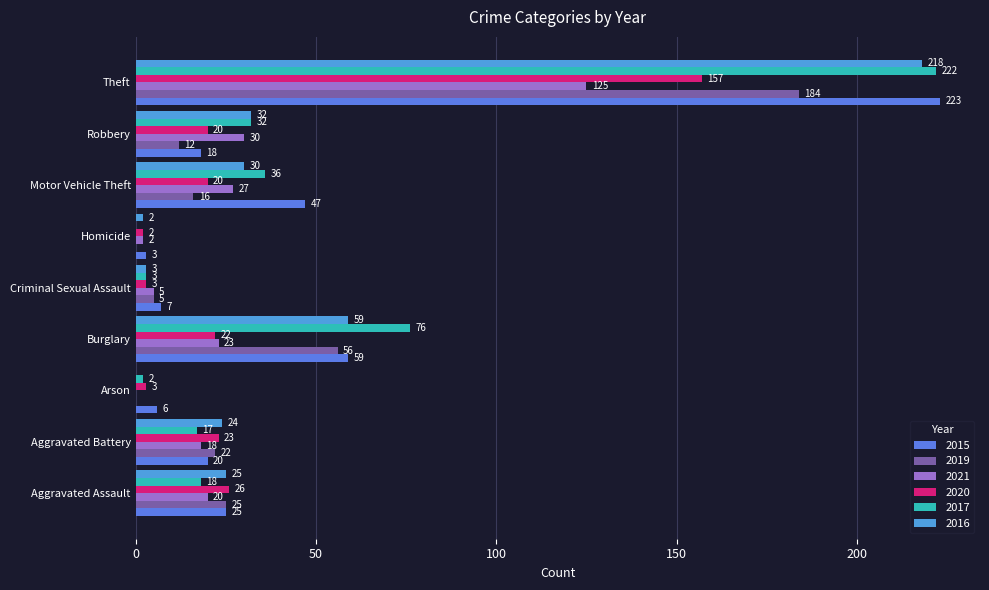

How many positive values does the 2017 series have?

8